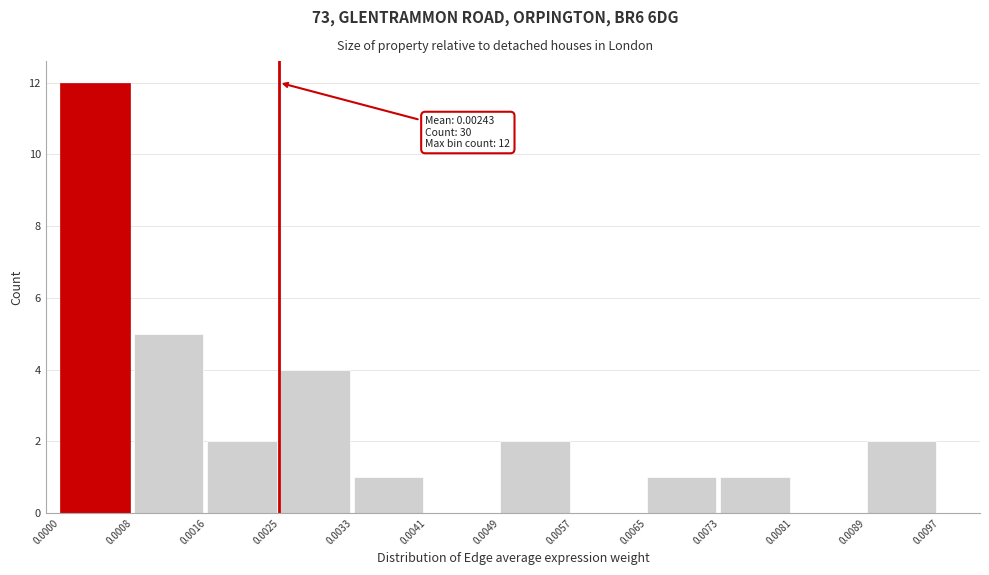

Over which range of the x-axis is the bar tallest?

0.0000 to 0.0008